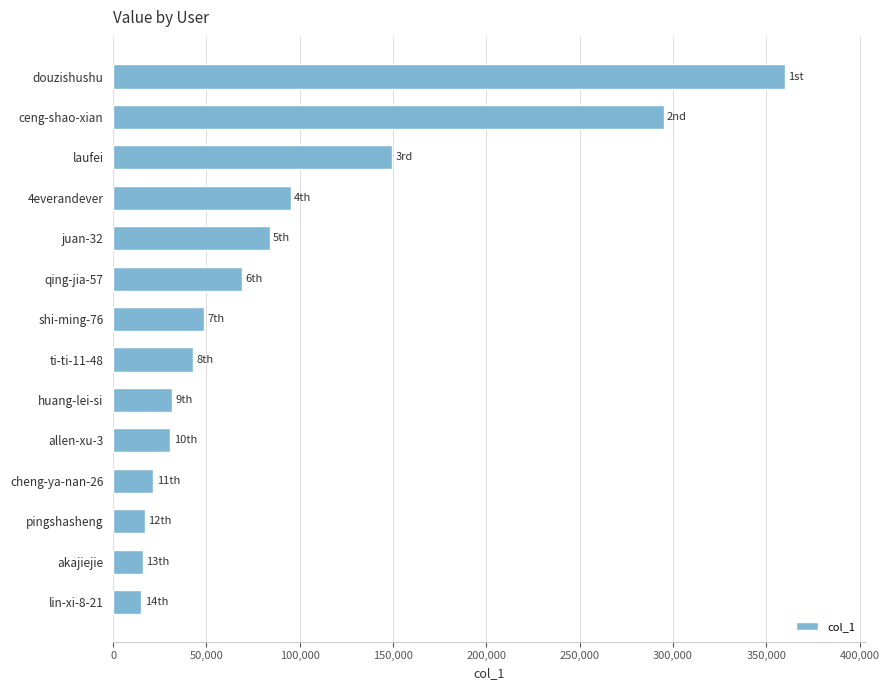

How many data points are less than 48701?

7